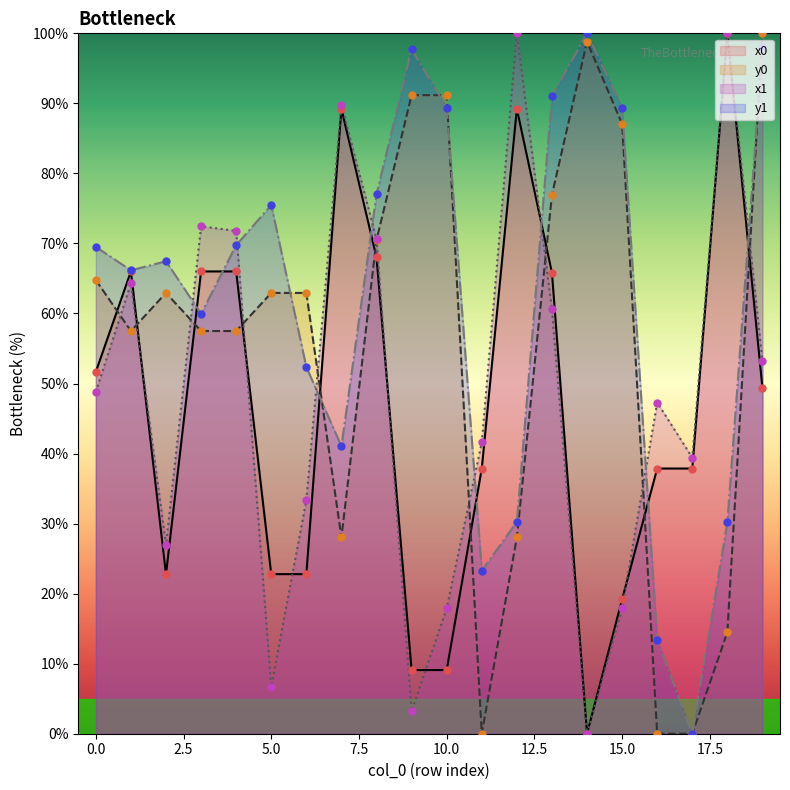

What are all the series names shown in the legend?

x0, y0, x1, y1